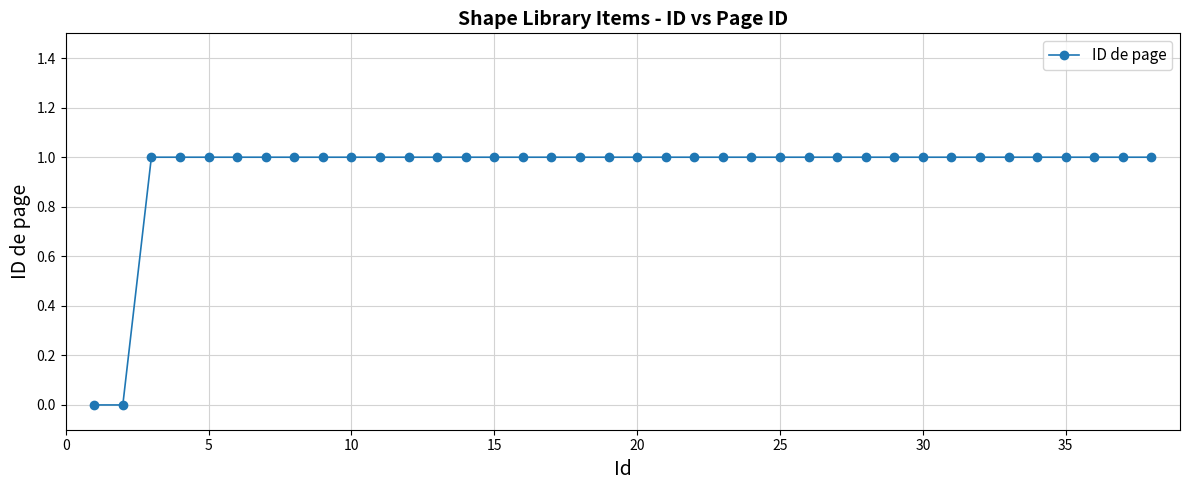

What is the value of the 17th point from the left?

1